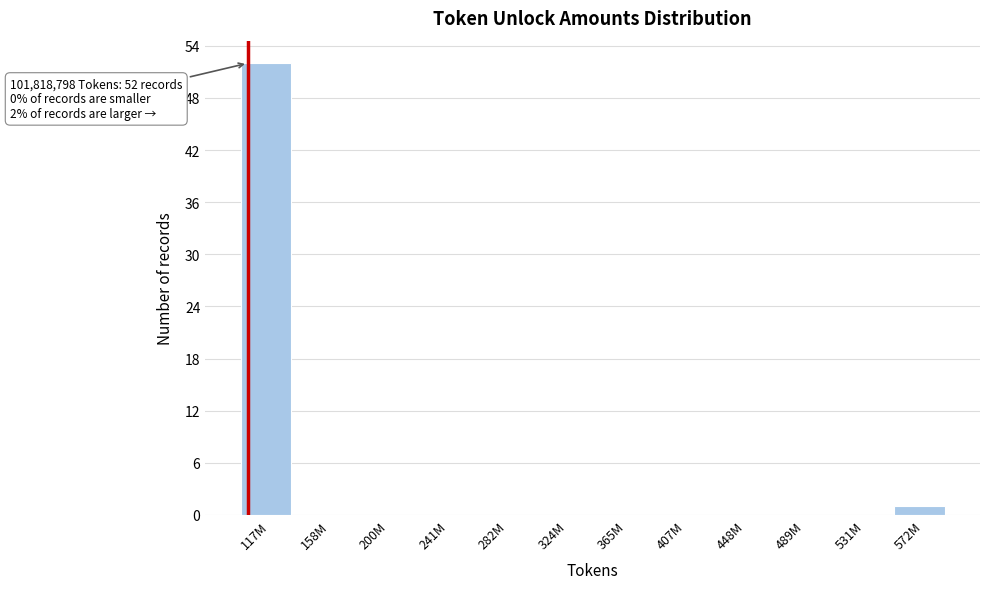

Reading right to left, list all the values displayed in this chart.

572M=1	531M=0	489M=0	448M=0	407M=0	365M=0	324M=0	282M=0	241M=0	200M=0	158M=0	117M=52